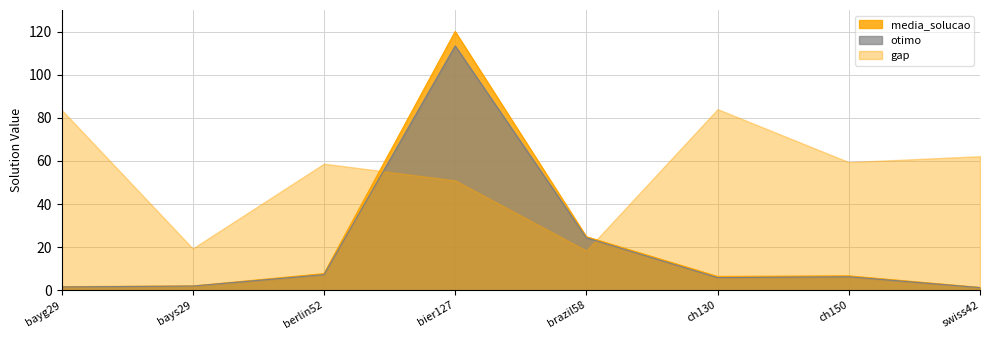

Which series has the largest range (max minus min)?

media_solucao